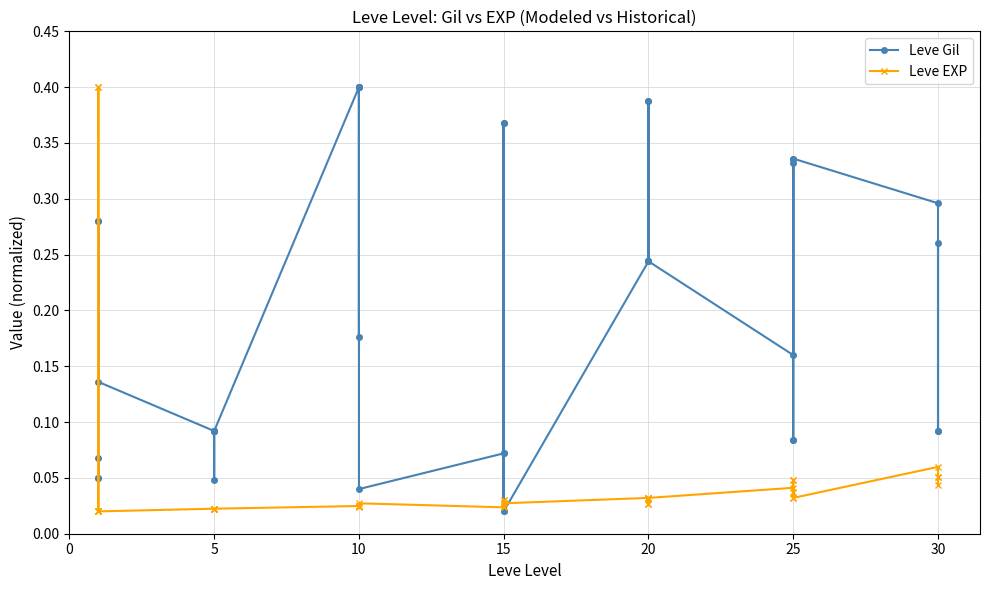

What is the value of the Leve Gil point at the 12th from the left?

0.1